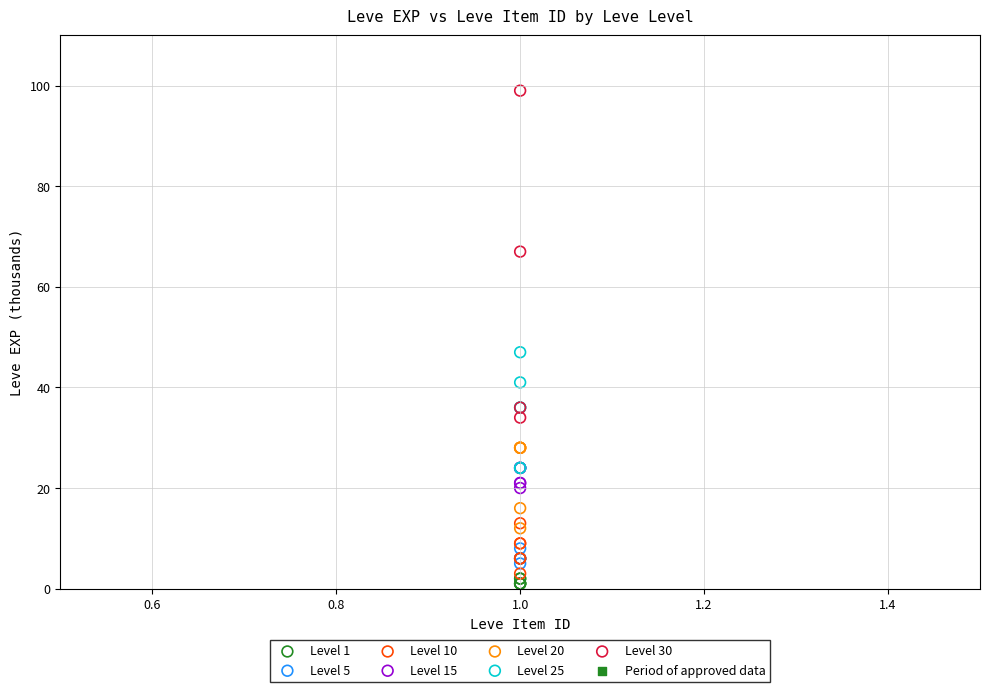

Which series contains the highest Y value?

Level 30